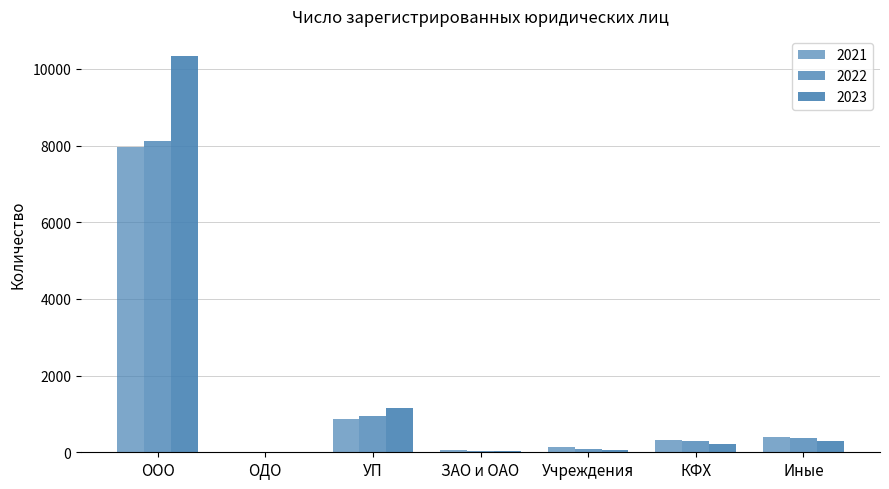

Which label corresponds to the largest value in the chart?

ООО